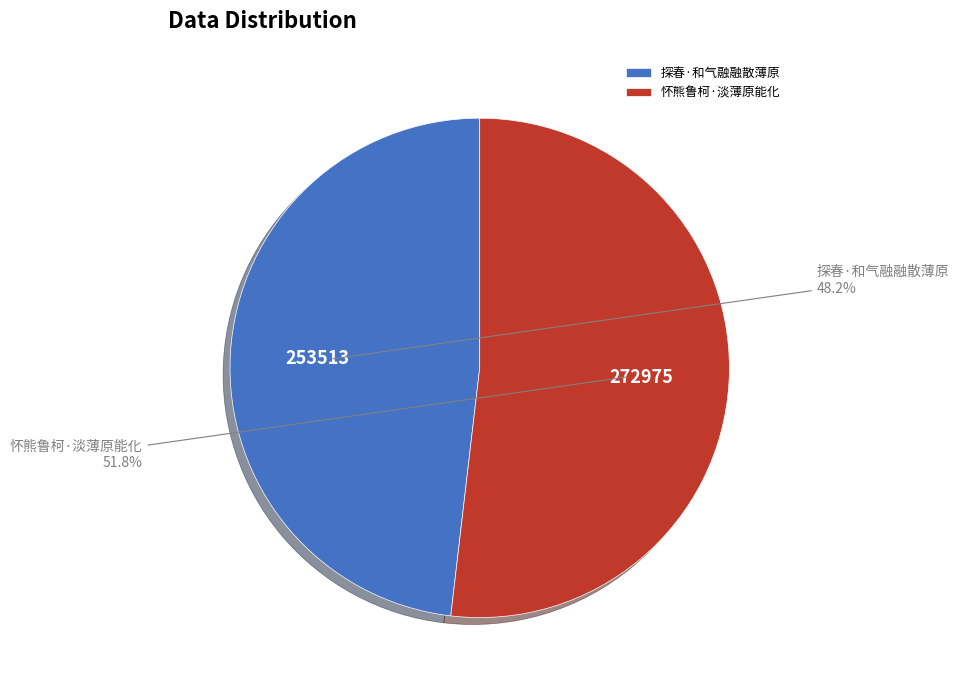

Between 探春·和气融融散薄原 and 怀熊鲁柯·淡薄原能化, which is larger?

怀熊鲁柯·淡薄原能化